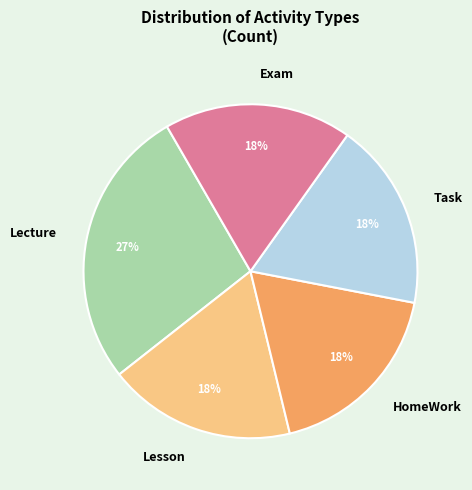

Is the sum of Lesson and Task greater than half?

No